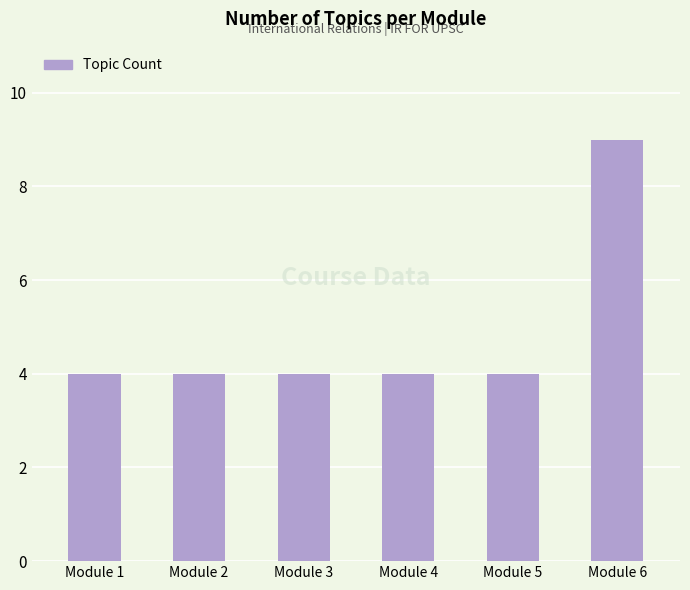

Which label corresponds to the largest value in the chart?

Module 6